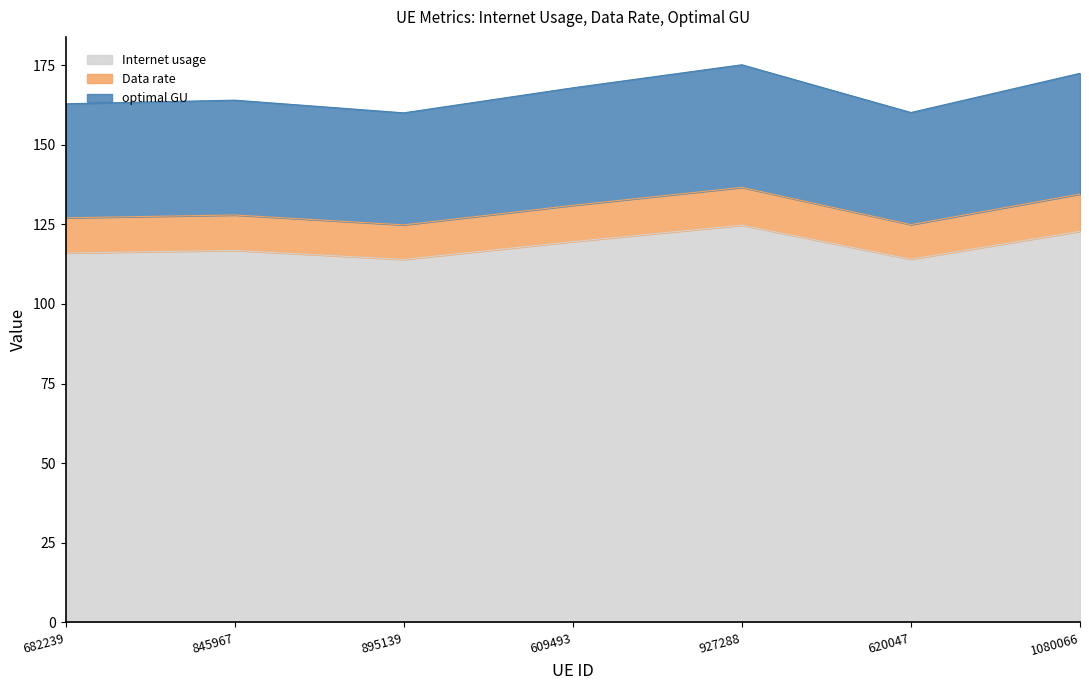

In optimal GU, how many points are lower than both neighbors (excluding endpoints)?

2